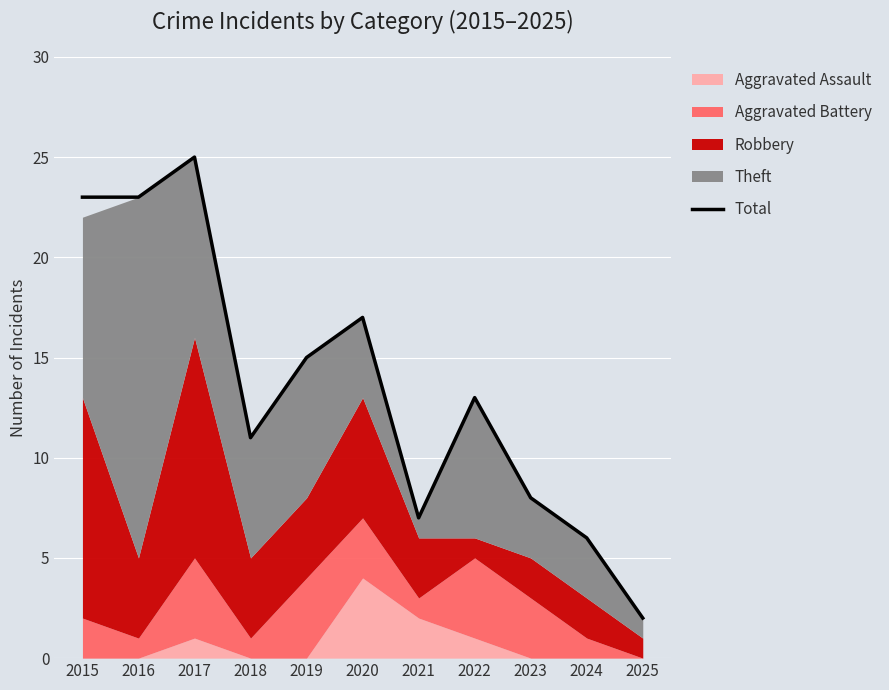

Which category has the lowest value across all series?

2025